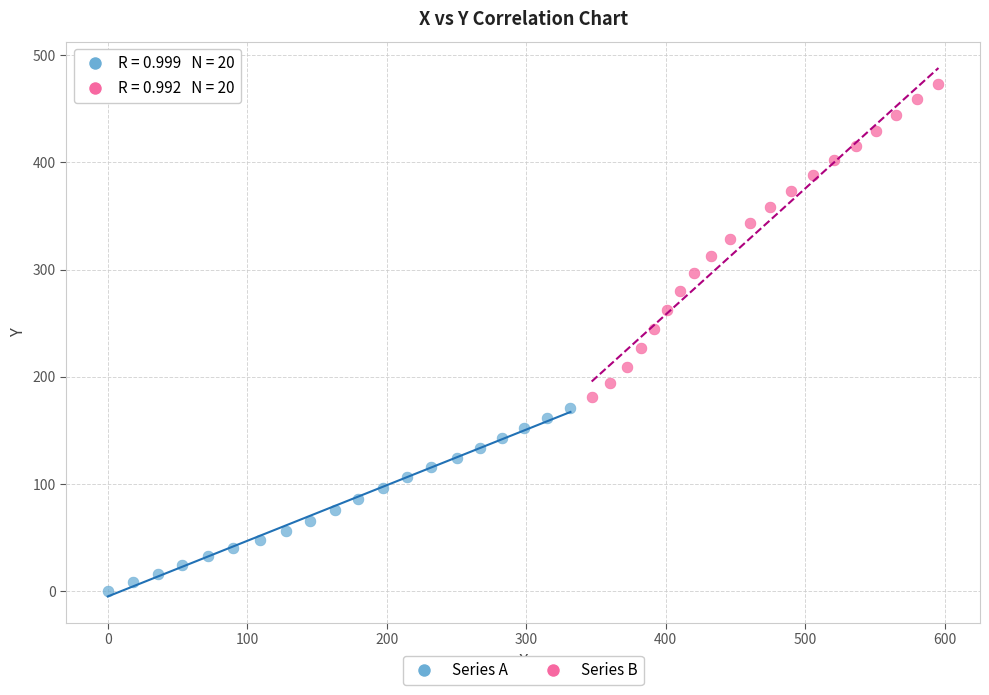

What are all the series names shown in the legend?

Series A, Series B